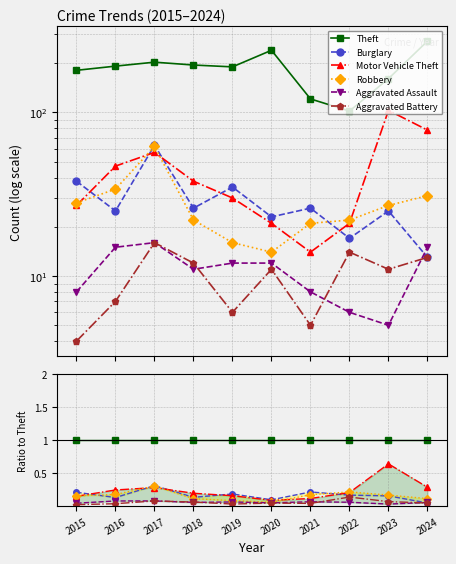

Reading left to right, extract all data points from this chart.

Theft: 2015=1.0	2016=1.0	2017=1.0	2018=1.0	2019=1.0	2020=1.0	2021=1.0	2022=1.0	2023=1.0	2024=1.0
Burglary: 2015=0.2	2016=0.1	2017=0.3	2018=0.1	2019=0.2	2020=0.1	2021=0.2	2022=0.2	2023=0.2	2024=0.0
Motor Vehicle Theft: 2015=0.1	2016=0.2	2017=0.3	2018=0.2	2019=0.2	2020=0.1	2021=0.1	2022=0.2	2023=0.6	2024=0.3
Robbery: 2015=0.2	2016=0.2	2017=0.3	2018=0.1	2019=0.1	2020=0.1	2021=0.2	2022=0.2	2023=0.2	2024=0.1
Aggravated Assault: 2015=0.0	2016=0.1	2017=0.1	2018=0.1	2019=0.1	2020=0.1	2021=0.1	2022=0.1	2023=0.0	2024=0.1
Aggravated Battery: 2015=0.0	2016=0.0	2017=0.1	2018=0.1	2019=0.0	2020=0.0	2021=0.0	2022=0.1	2023=0.1	2024=0.0